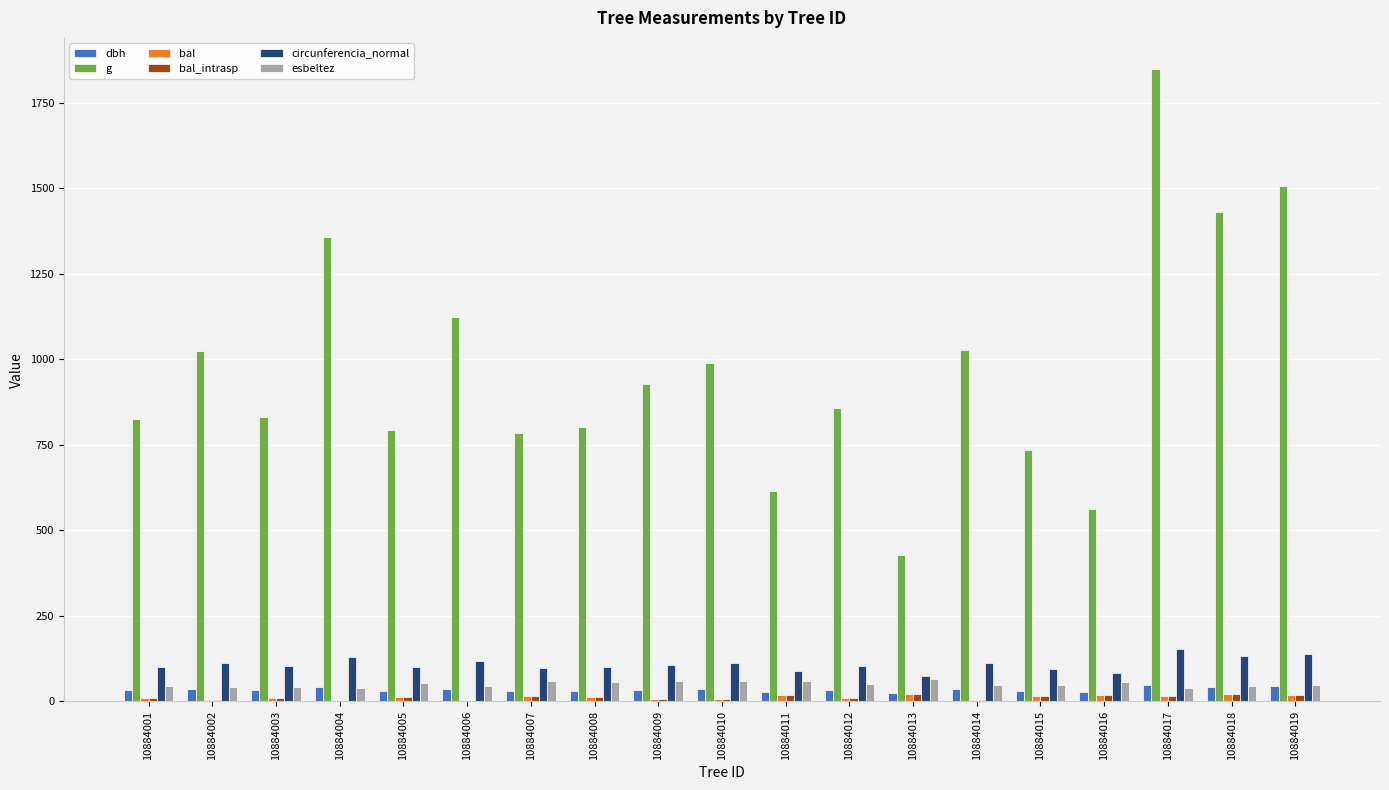

How many data points in bal are above 12?

10